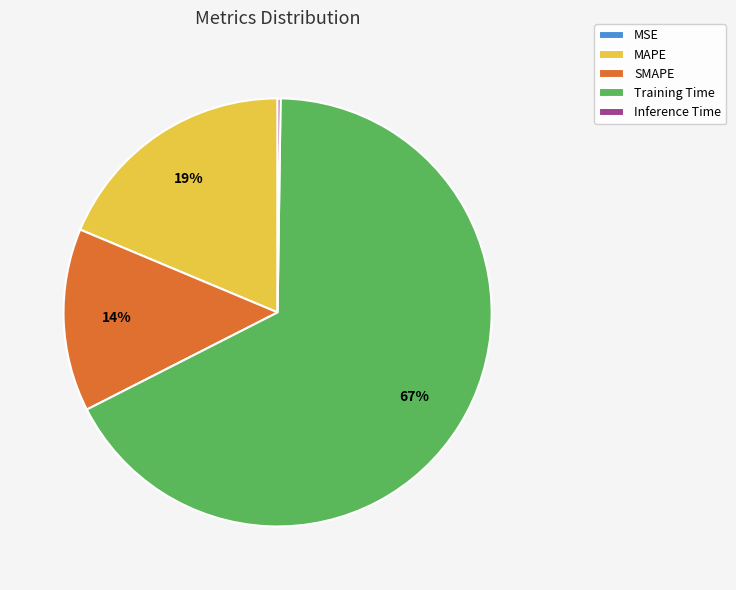

What percentage is the Training Time slice, to the nearest percent?

67%